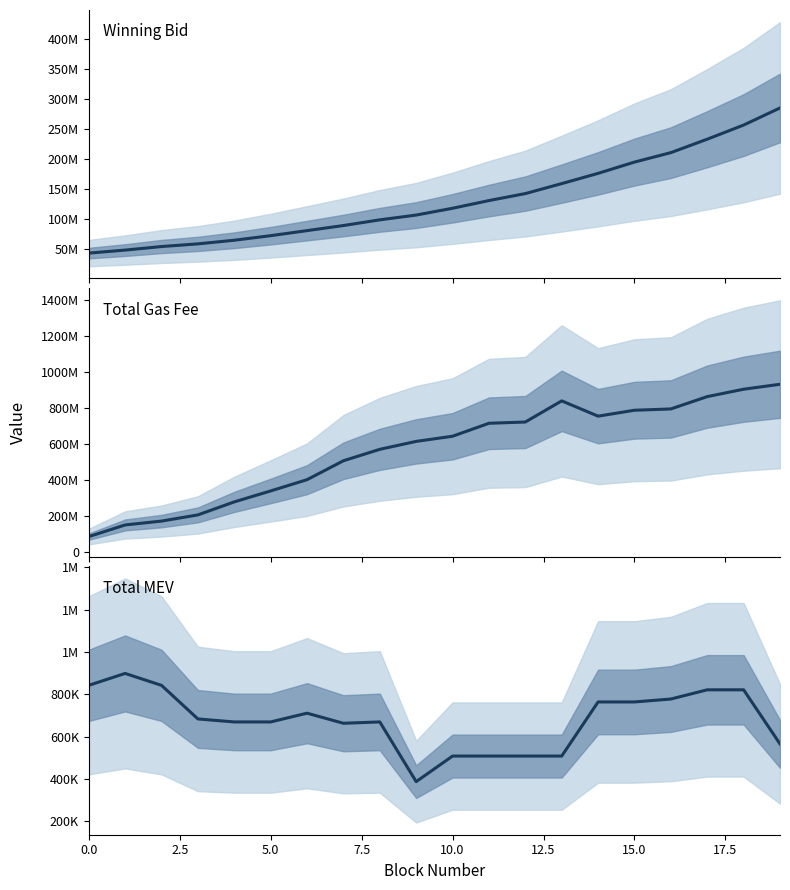

What is the highest value of the Winning Bid series?

285027977.4